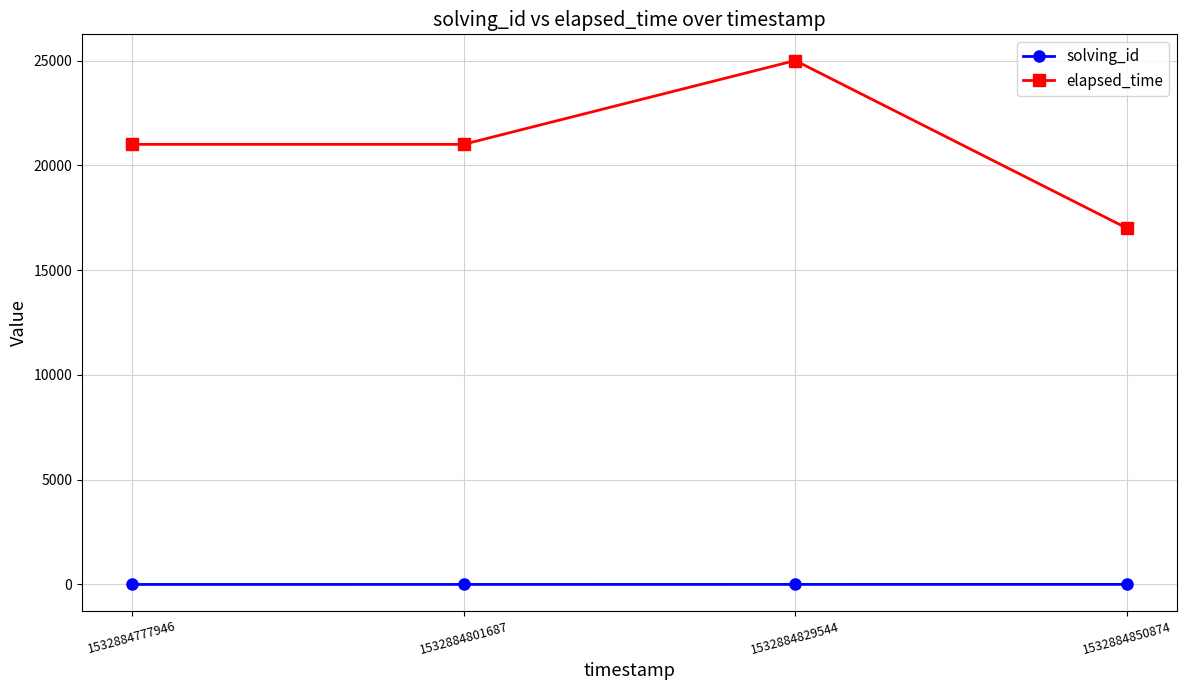

Which series has the largest range (max minus min)?

elapsed_time